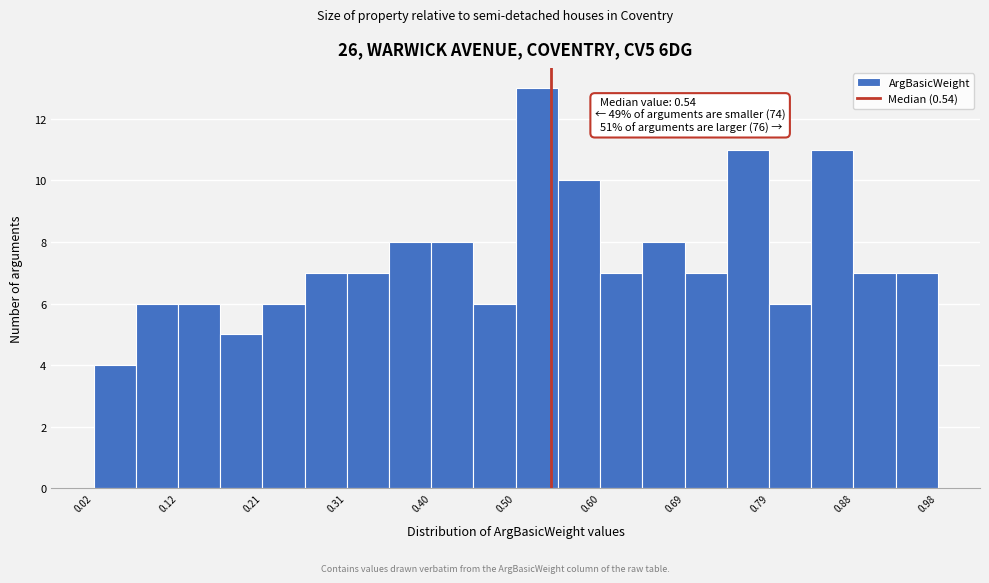

Which range on the x-axis has the tallest bar?

0.500 to 0.548